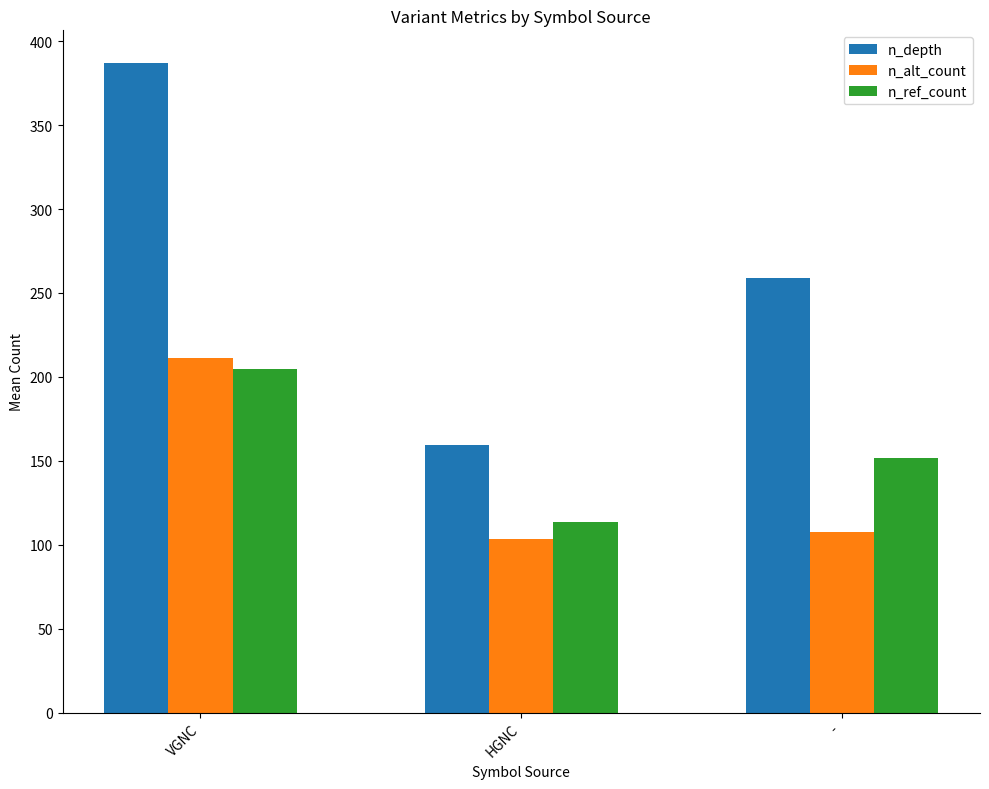

Rank the categories by n_alt_count value from highest to lowest.

VGNC, -, HGNC